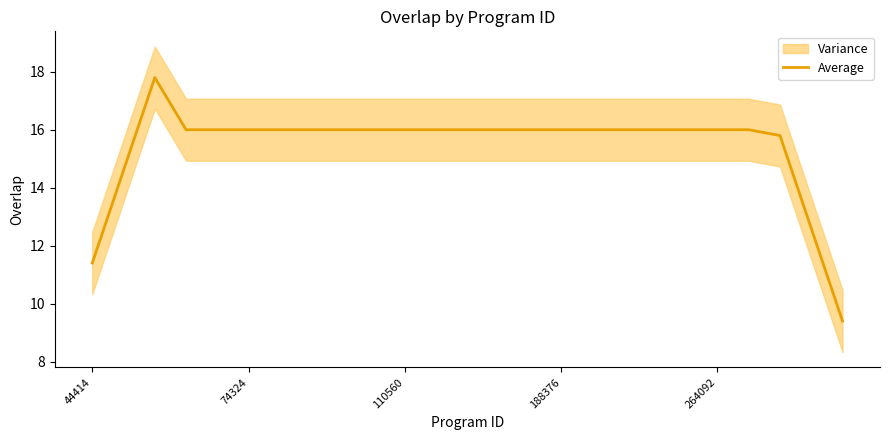

What is the maximum value for Average?

17.8